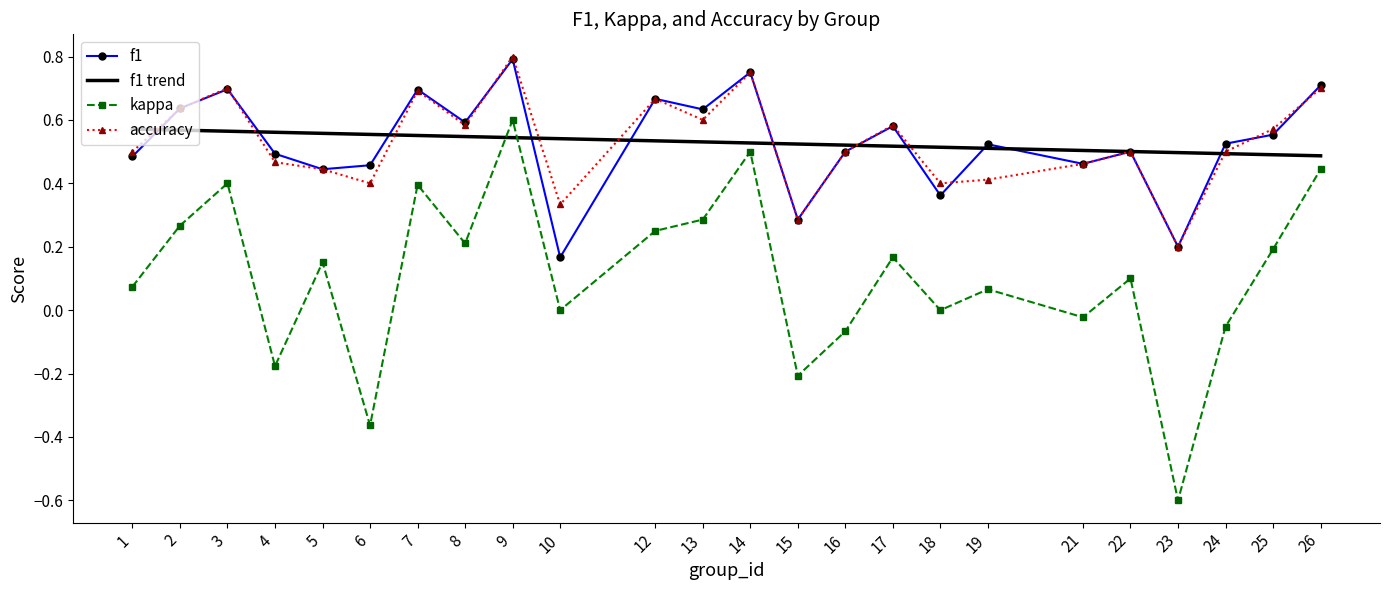

Read the accuracy value at 13.

0.6